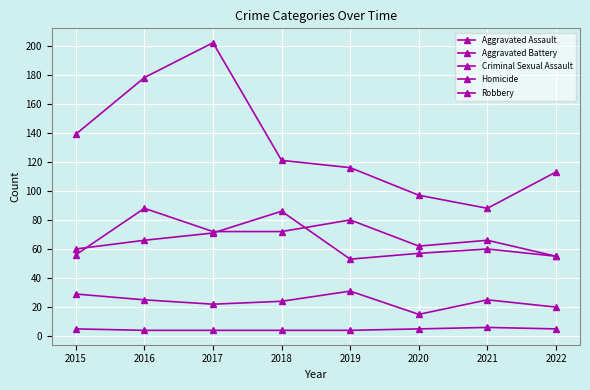

Which series ends up on top after the final intersection of Aggravated Assault and Aggravated Battery?

Aggravated Assault